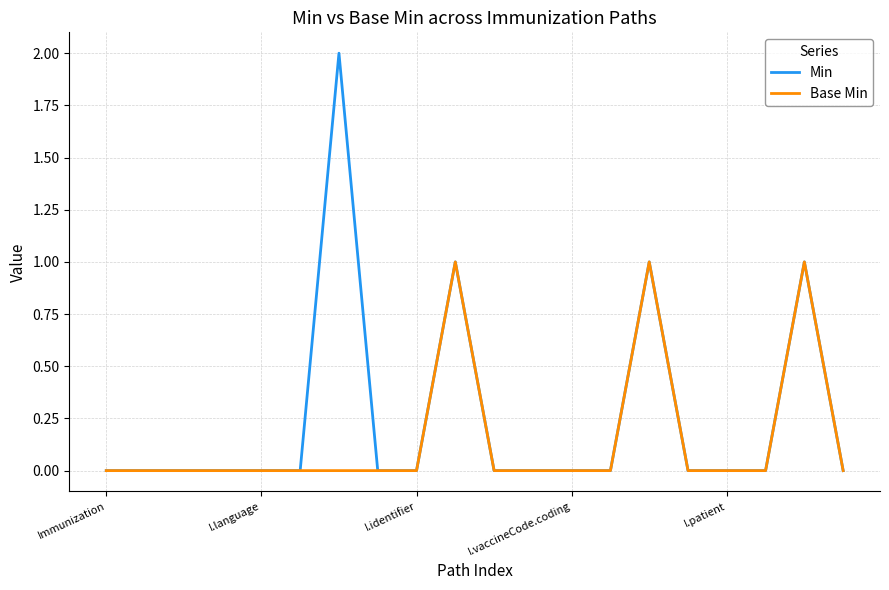

Which series has the largest total across all categories?

Min